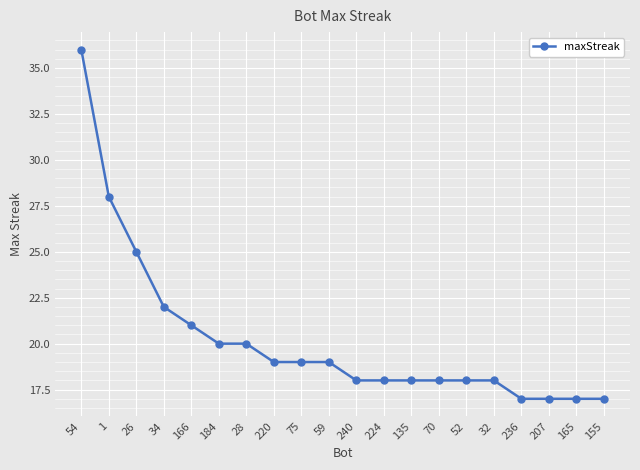

What is the value of the 19th point from the left?

17